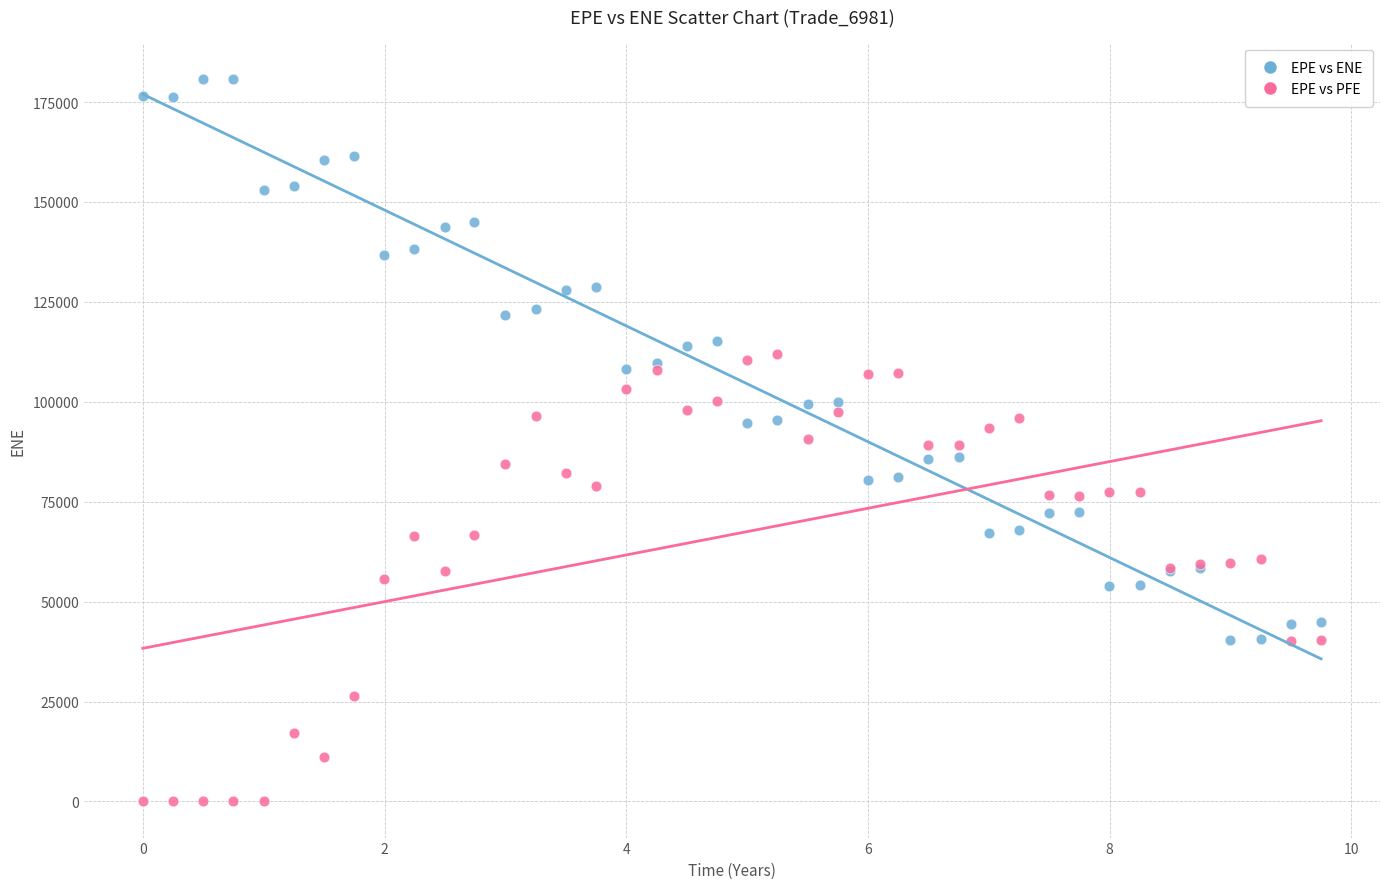

What are all the series names shown in the legend?

EPE vs ENE, EPE vs PFE